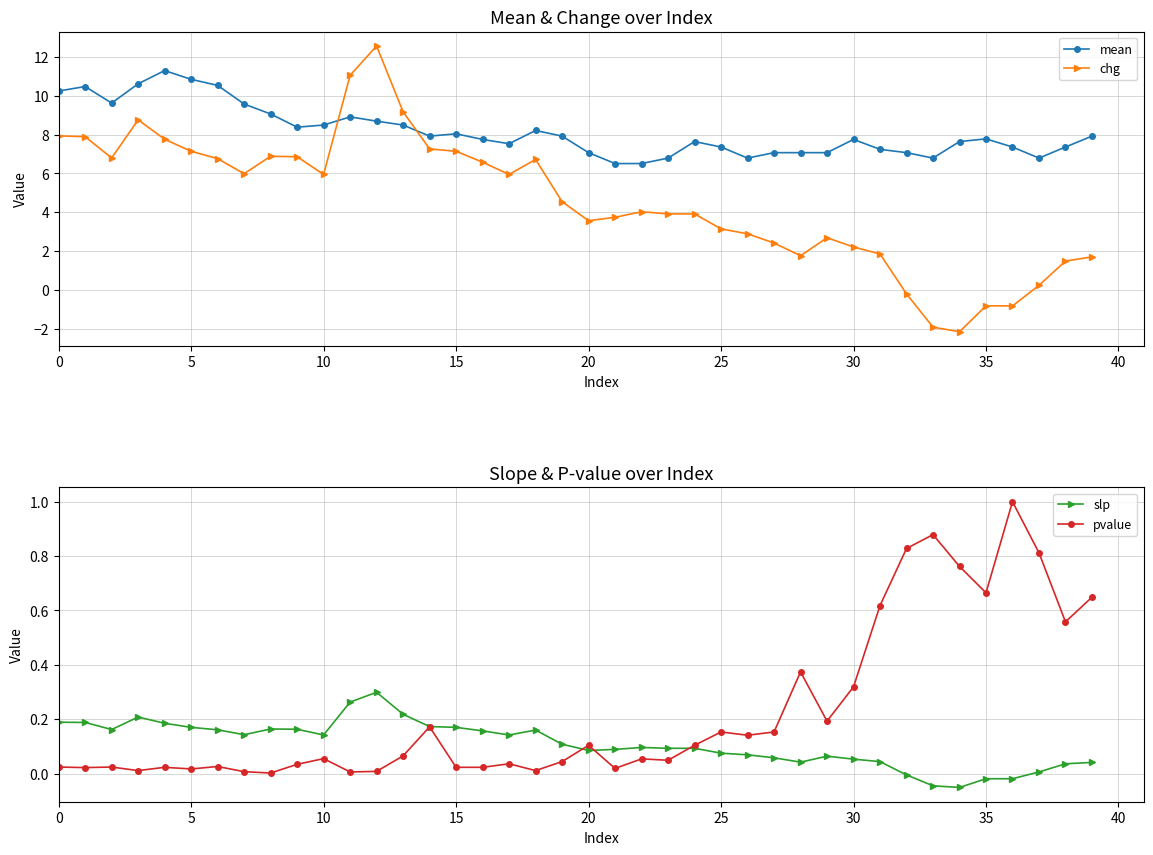

What are all the series names shown in the legend?

mean, chg, slp, pvalue